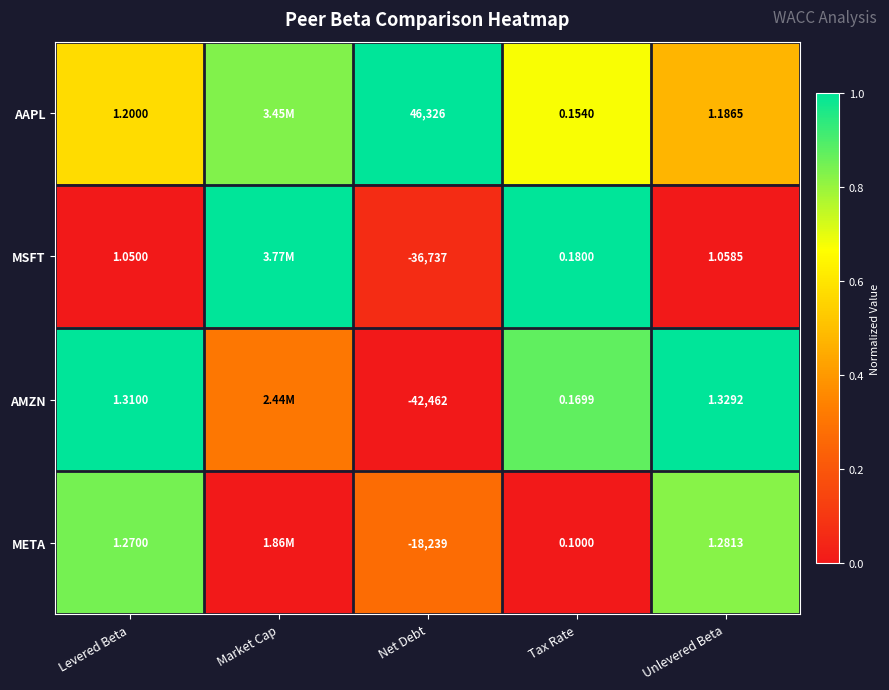

Which series changed the most between Levered Beta and Tax Rate?

META